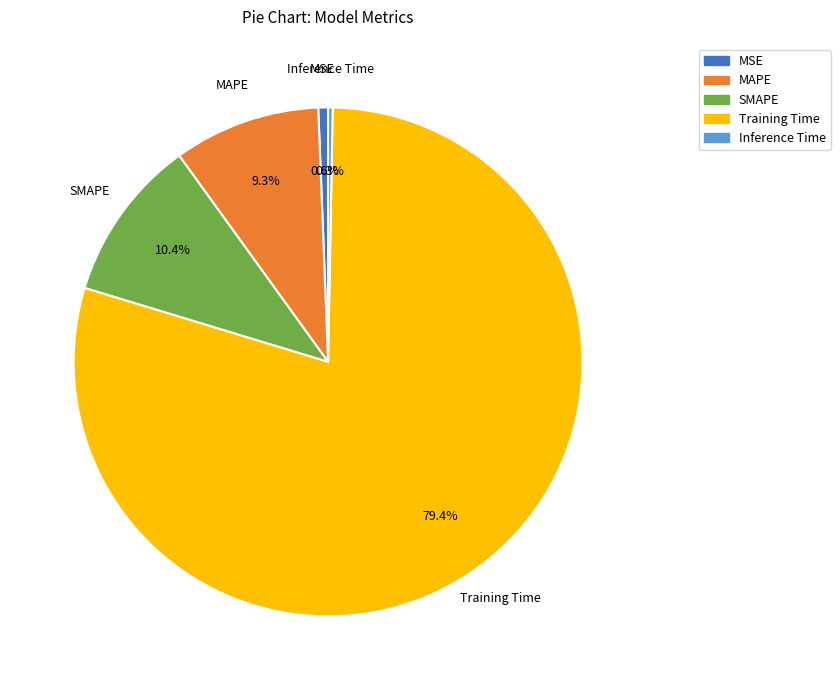

The Inference Time slice represents 0% of the pie. True or false?

True